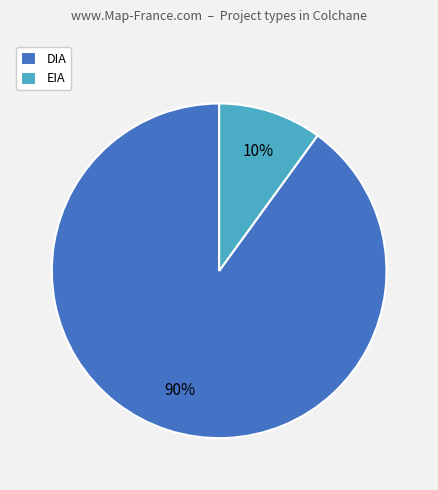

True or false: EIA accounts for 1% of the total.

False